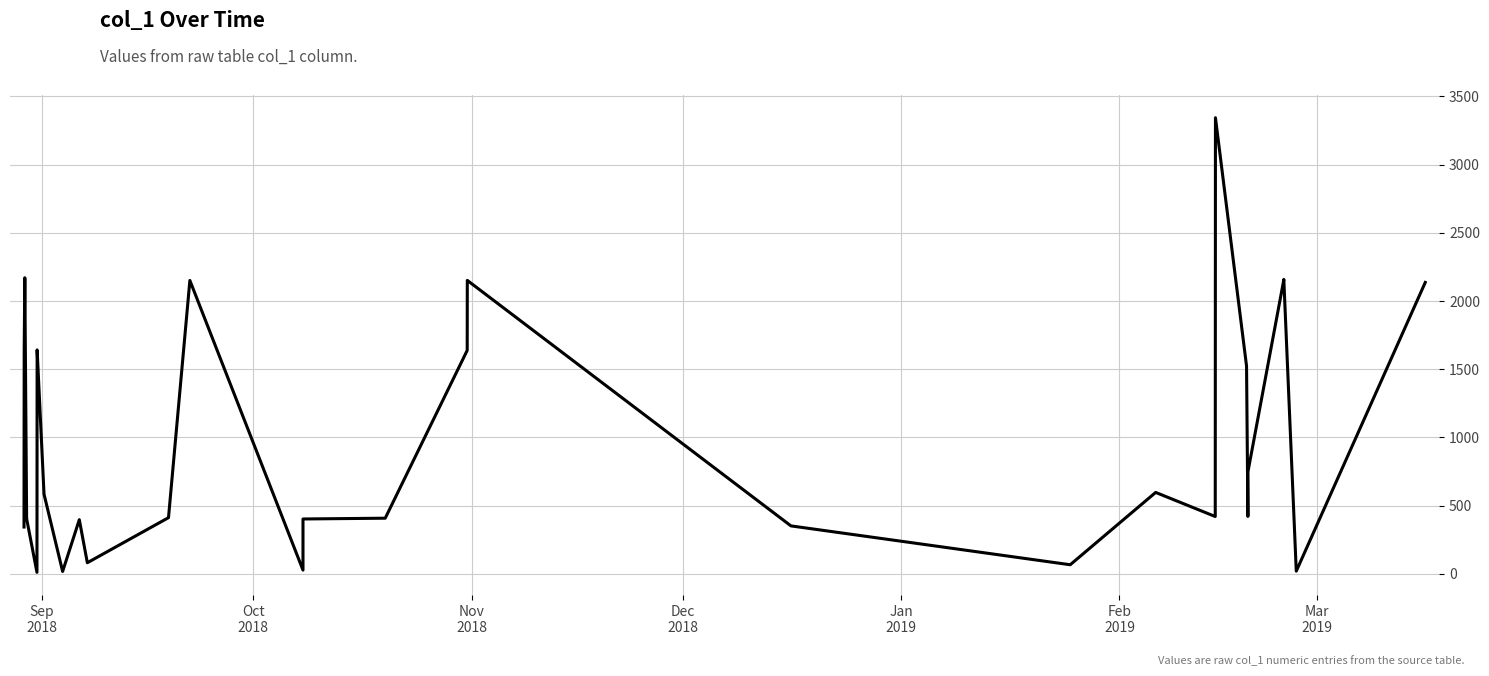

What is the greatest value displayed?

3343.8